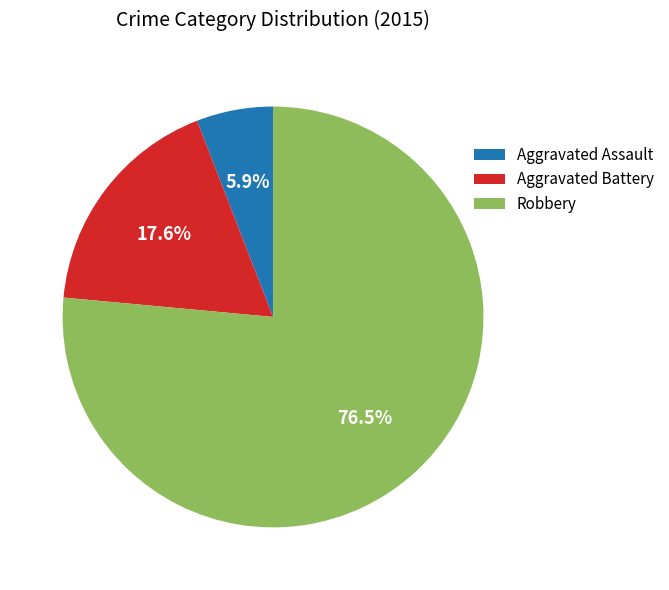

How many slices are in this pie chart?

3